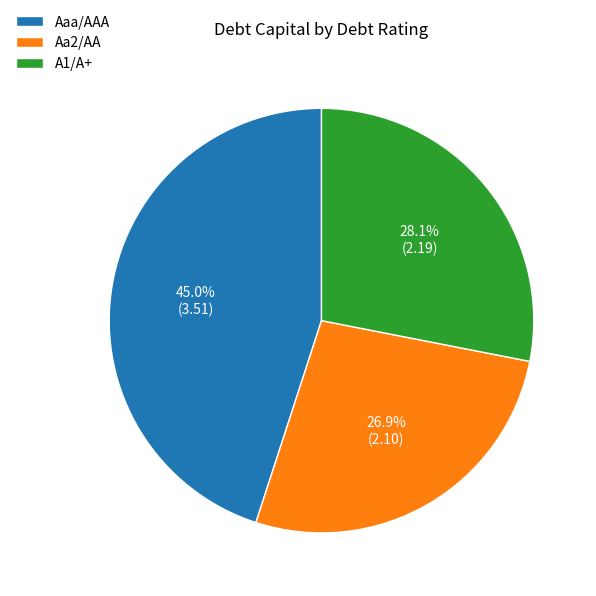

How many slices are in this pie chart?

3